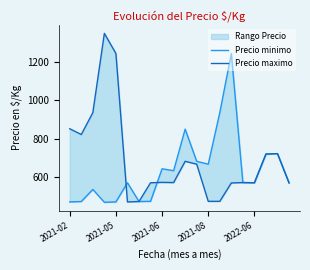

How many interior local valleys does the Precio maximo series have?

4